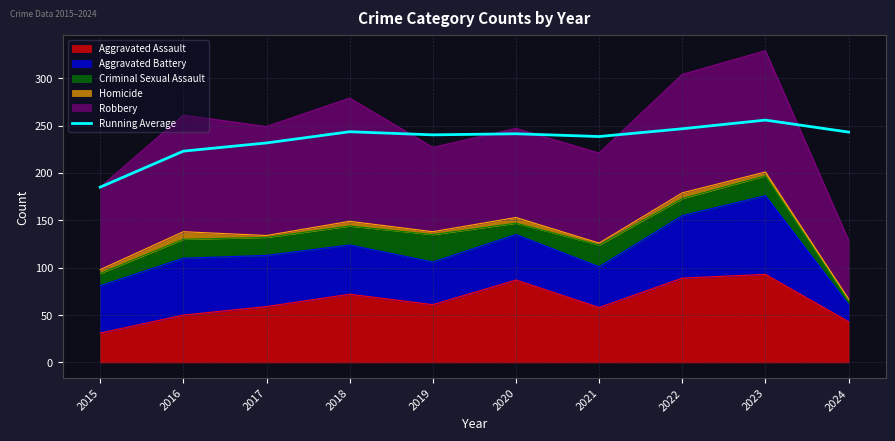

Reading left to right, transcribe all the data shown in this chart.

185.0	223.0	231.7	243.5	240.2	241.3	238.4	246.6	255.8	243.1